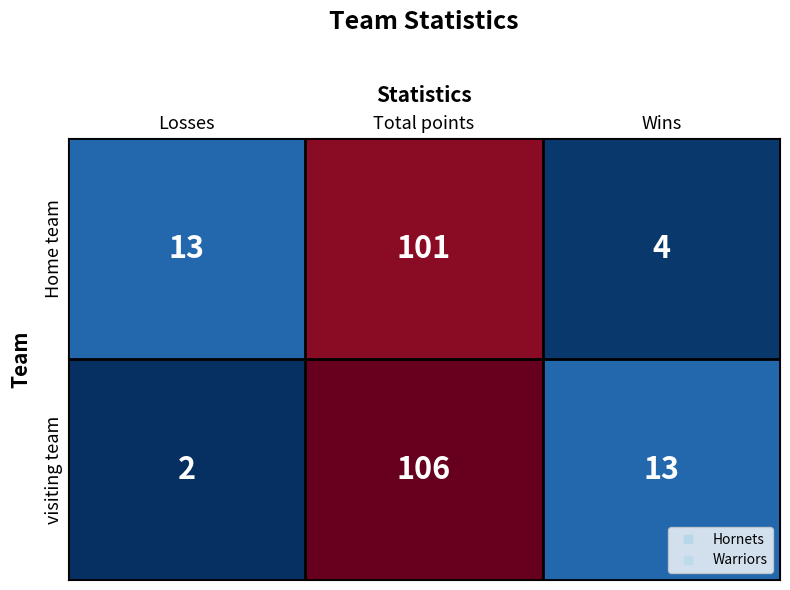

Reading right to left, list all the values displayed in this chart.

Home team: 4	101	13
visiting team: 13	106	2